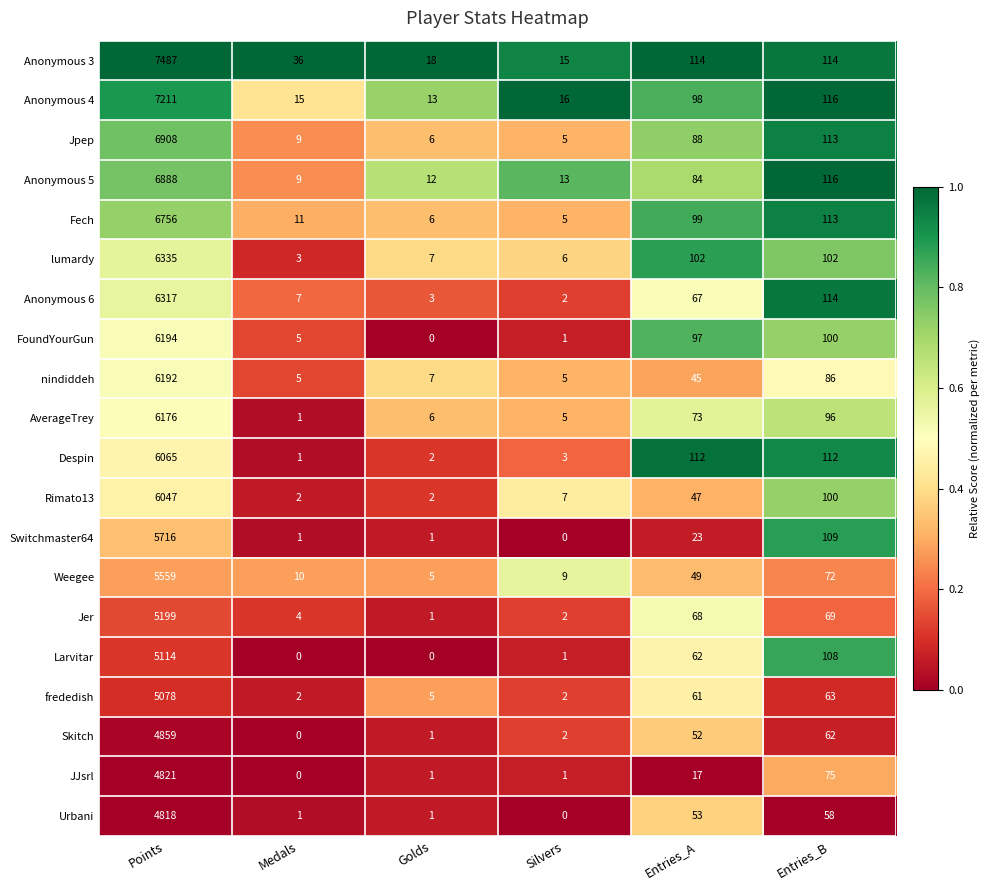

List the series in order of their peak value, highest first.

Anonymous 3, Anonymous 4, Jpep, Anonymous 5, Fech, lumardy, Anonymous 6, FoundYourGun, nindiddeh, AverageTrey, Despin, Rimato13, Switchmaster64, Weegee, Jer, Larvitar, frededish, Skitch, JJsrl, Urbani